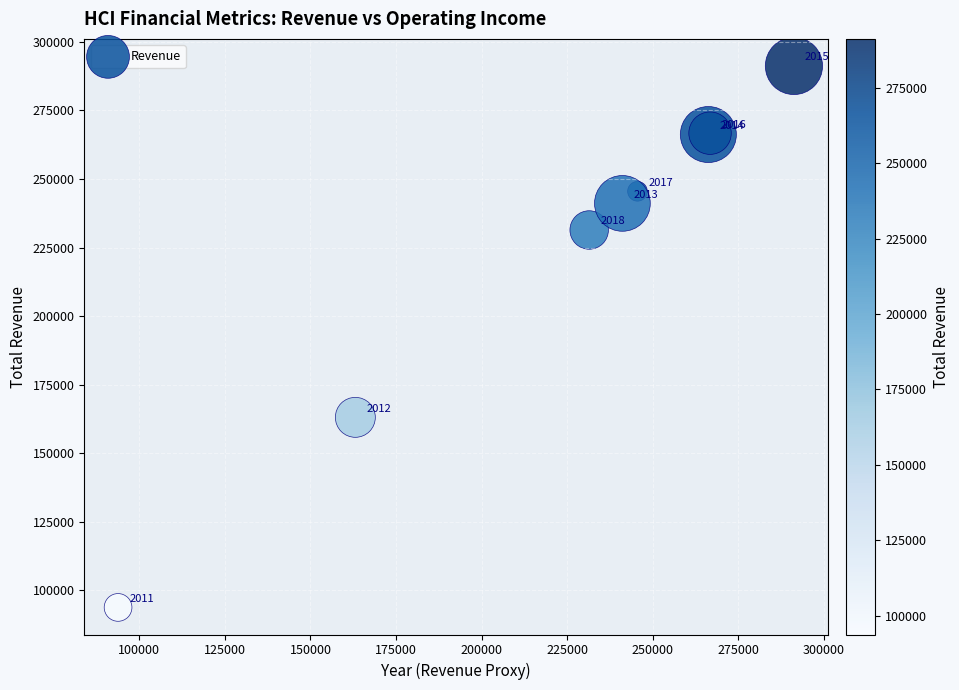

What Y value in the scatter plot is closest to 192500?

163100